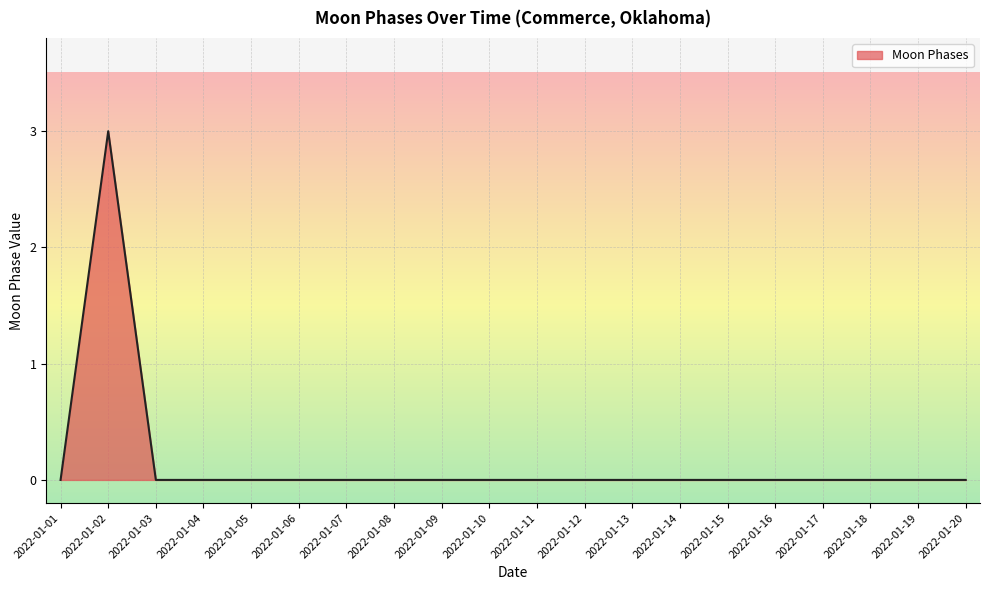

The chart shows a value of 1 at 2022-01-20. True or false?

False